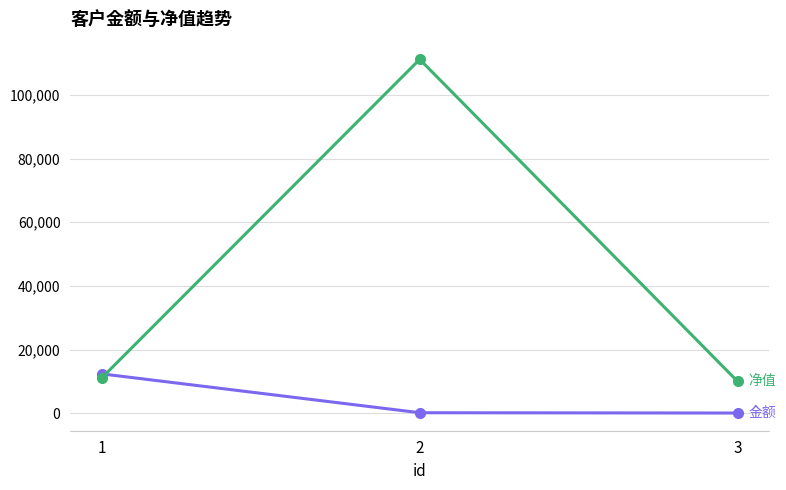

What is the maximum value shown in the chart?

111230.0